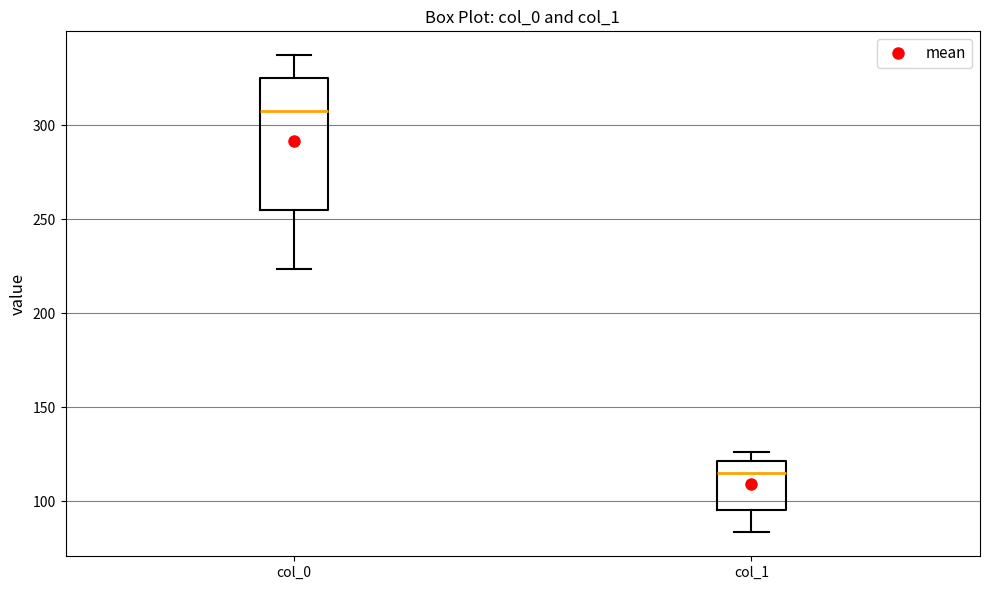

Where is the lower edge of the box for col_1 on the y-axis? The values are not printed on the chart, so give them approximately, as read against the axis.

95